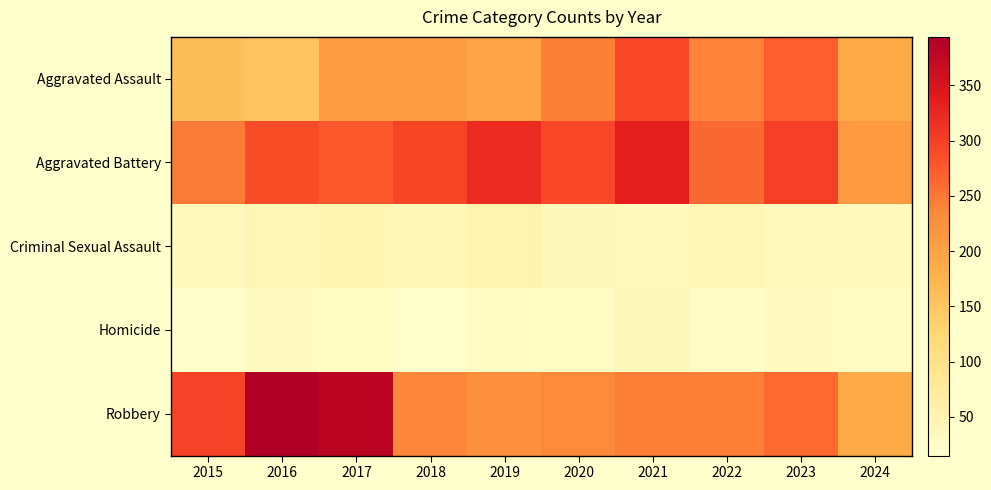

Which series has the largest total across all categories?

Aggravated Battery